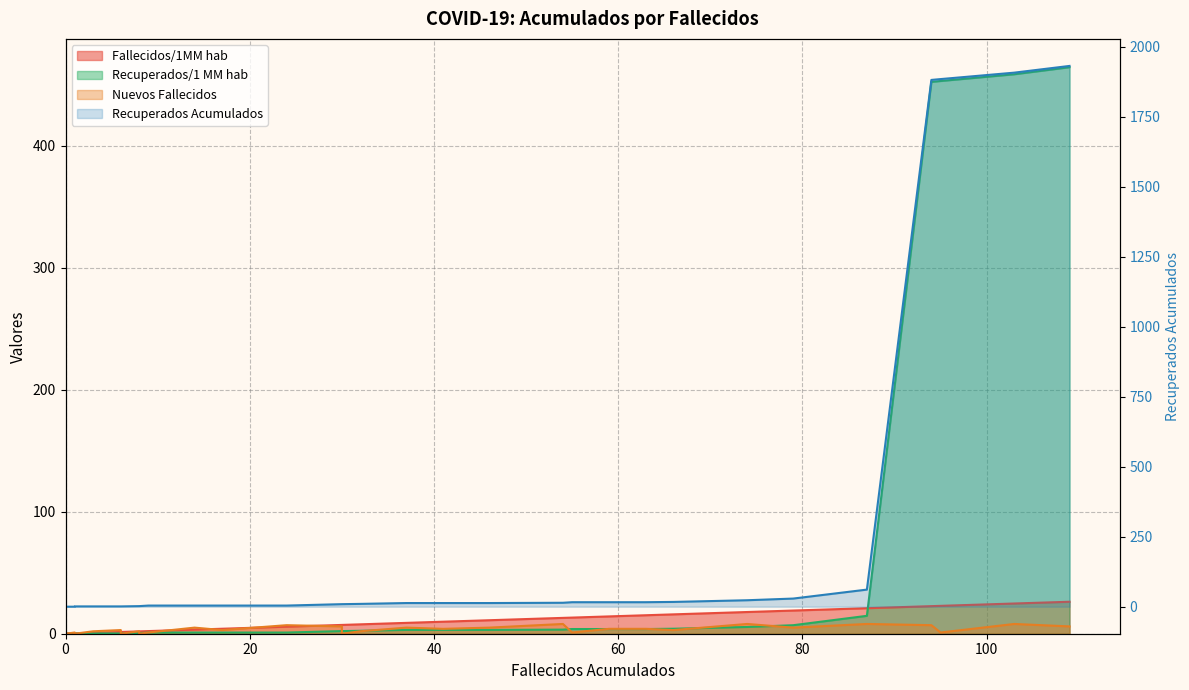

What are all the series names shown in the legend?

Fallecidos/1MM hab, Recuperados/1 MM hab, Recuperados Acumulados, Nuevos Fallecidos